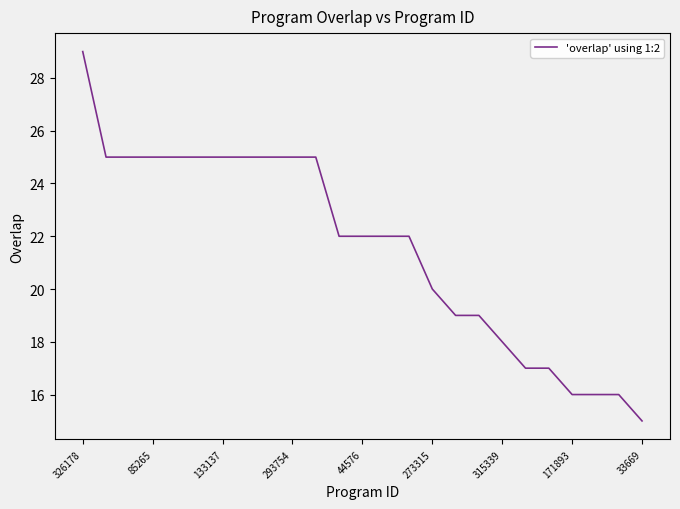

What is the maximum value shown in the chart?

29